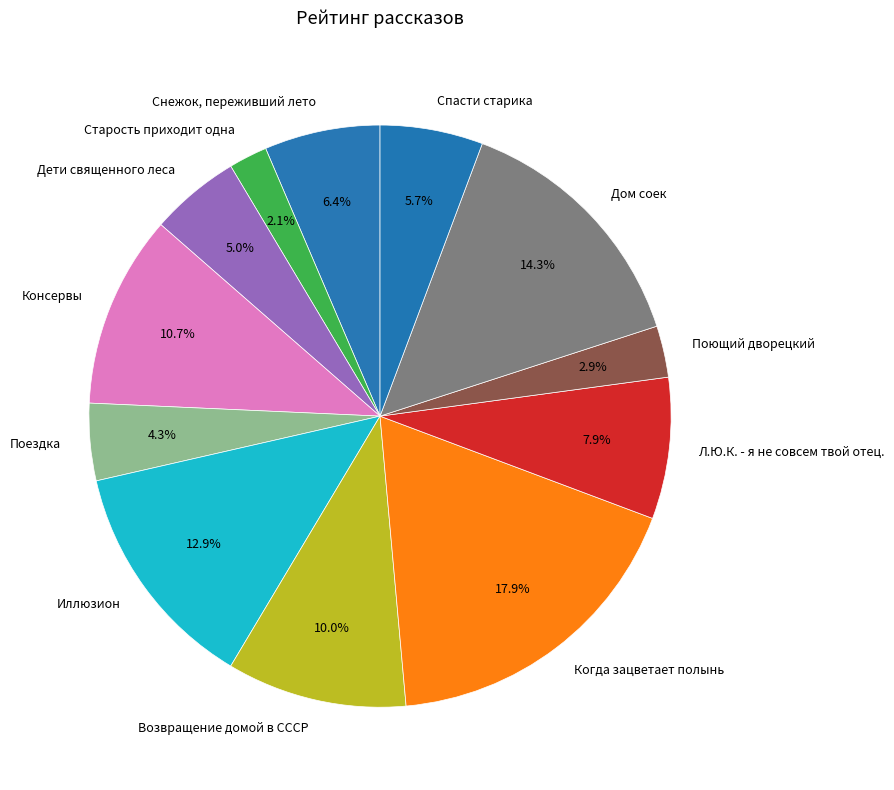

Is it true that Консервы is 11% of the pie?

True